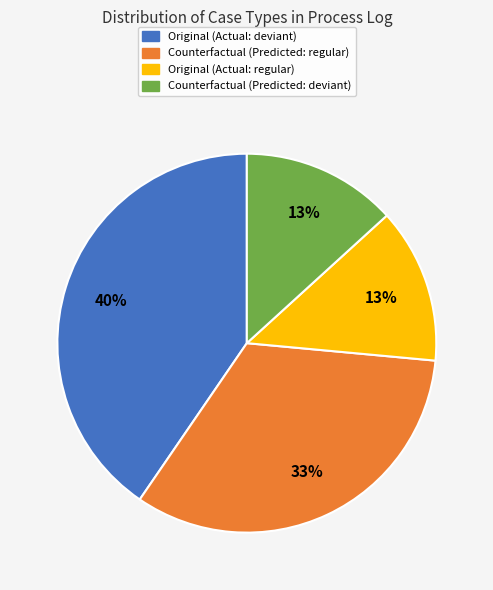

How many slices are in this pie chart?

4